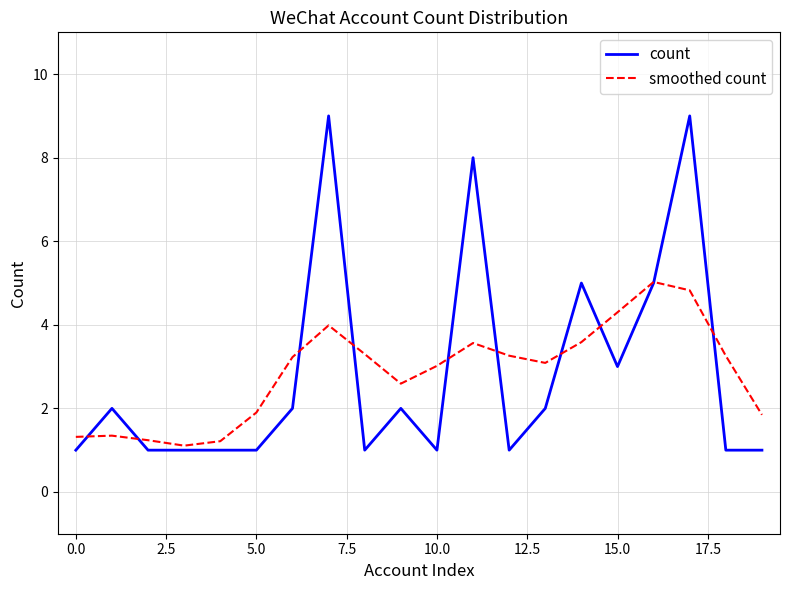

Which series has the largest range (max minus min)?

count